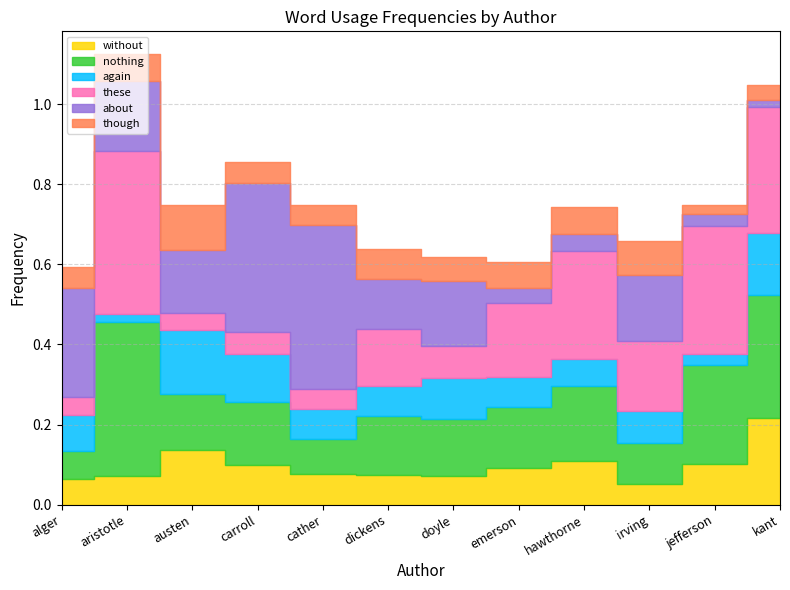

What is the sum of all without values?

1.2